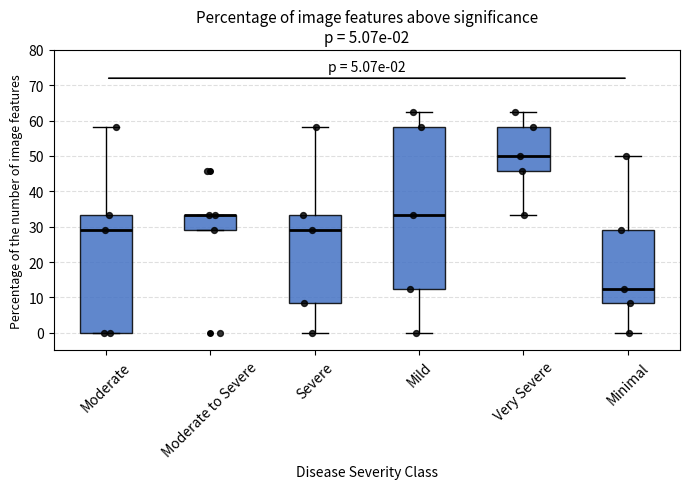

Comparing the boxes themselves (not the whiskers), which one is the tallest?

Mild